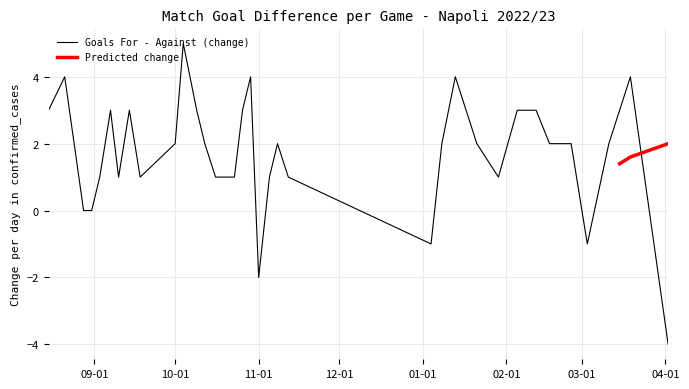

What is the minimum value for Goals For - Against (change)?

-4